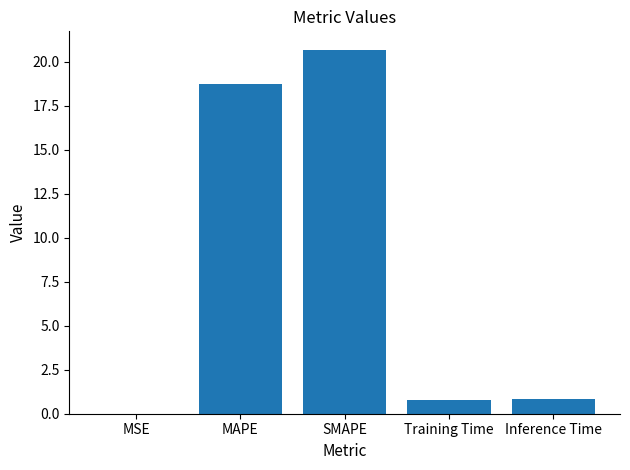

The chart shows a value of 29.5 at MAPE. True or false?

False